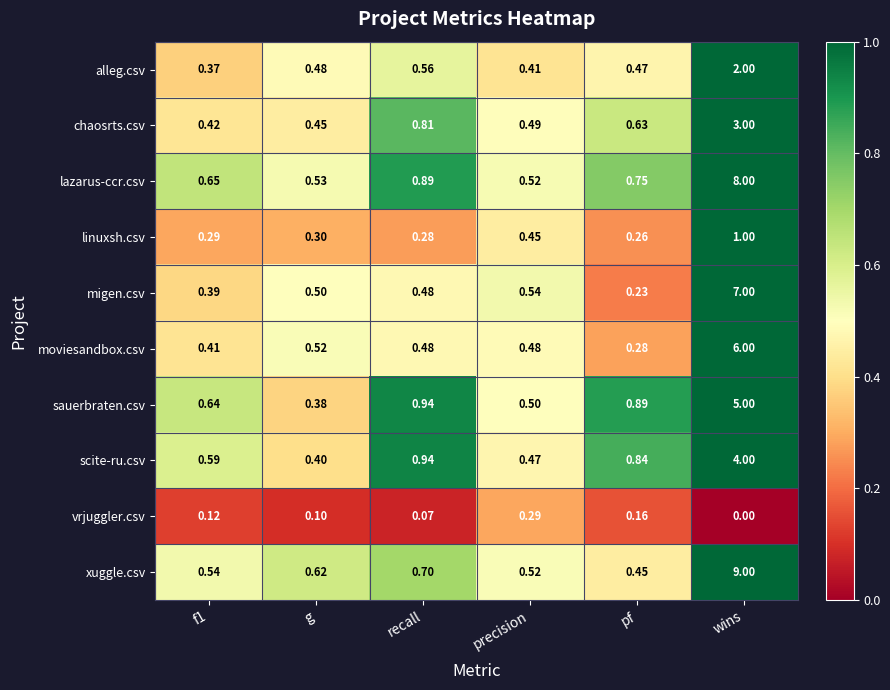

What is the greatest value displayed?

9.0